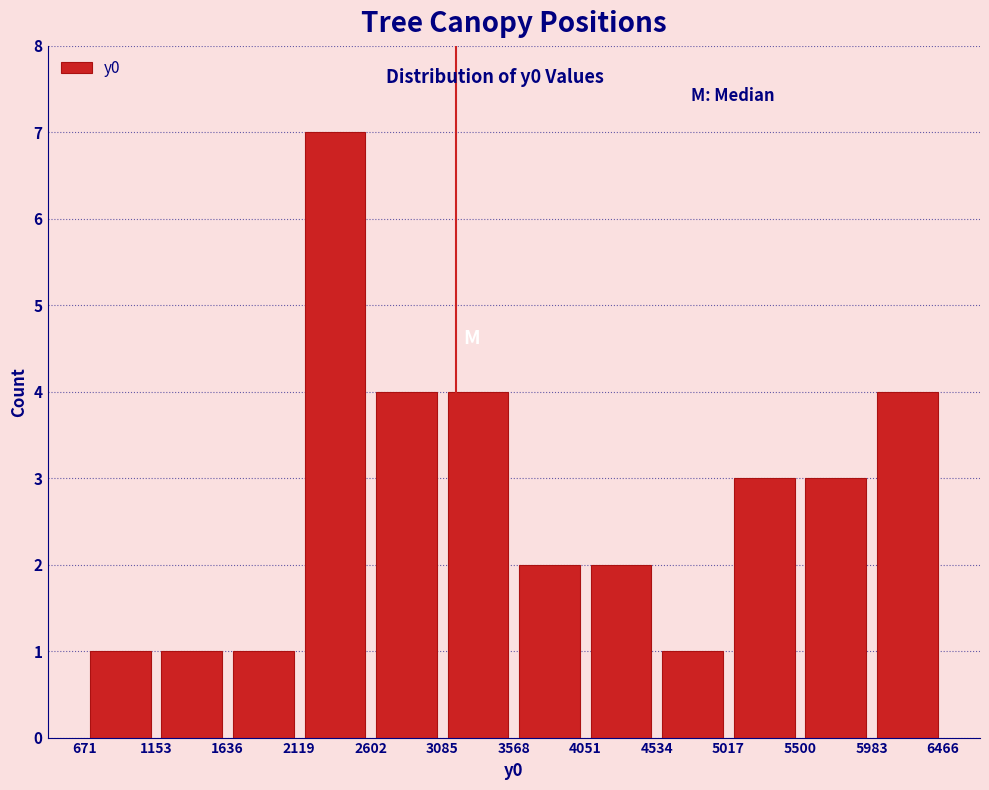

Reading left to right, list every bar in this chart as the range it spans on the x-axis followed by its height. The values are not printed on the chart, so give them approximately, as read against the axis.

671 to 1153: 1
1153 to 1636: 1
1636 to 2119: 1
2119 to 2602: 7
2602 to 3085: 4
3085 to 3568: 4
3568 to 4051: 2
4051 to 4534: 2
4534 to 5017: 1
5017 to 5500: 3
5500 to 5983: 3
5983 to 6466: 4